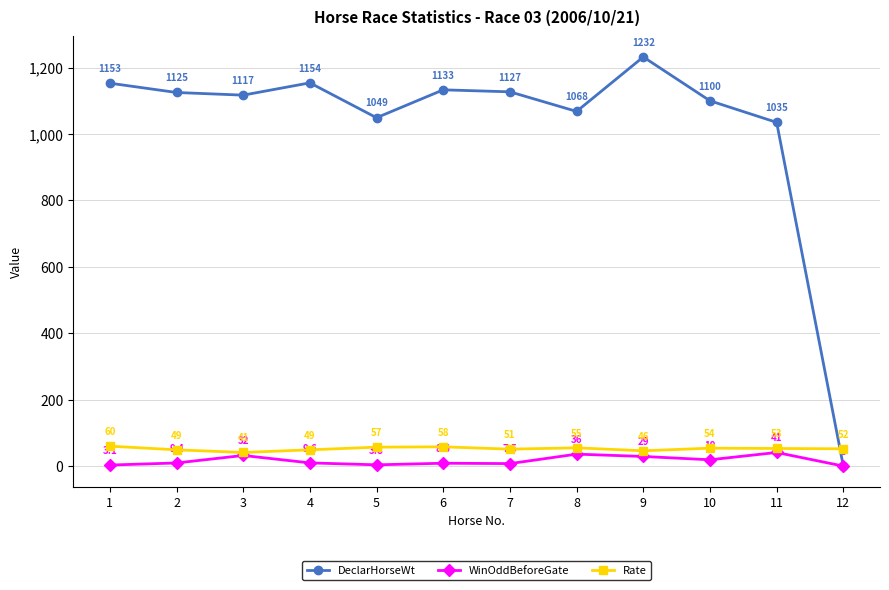

Is it true that WinOddBeforeGate equals 9.6 at 4?

True